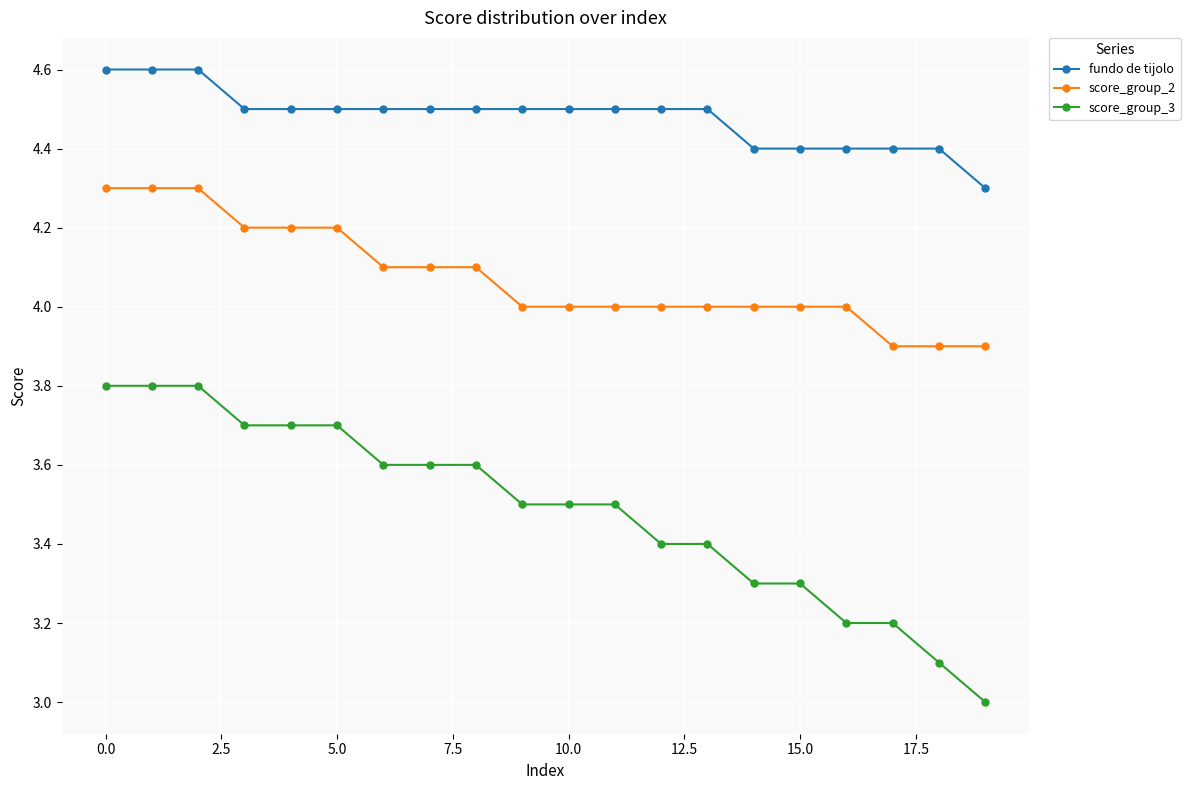

What is the difference between the second highest and second lowest values in the fundo de tijolo series?

0.2